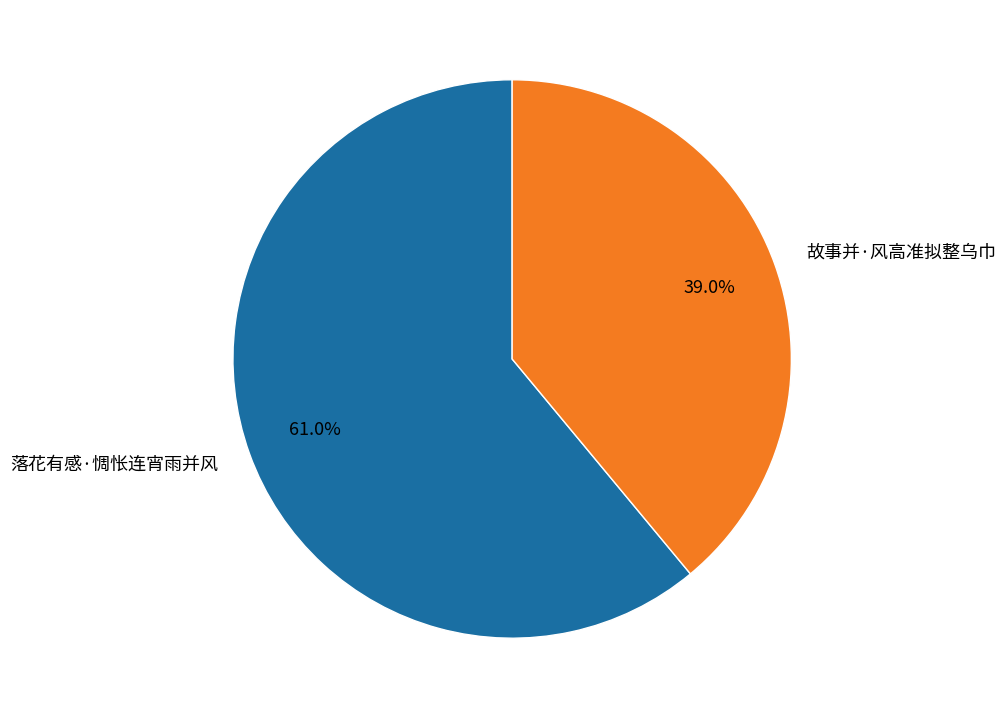

Do 落花有感·惆怅连宵雨并风 and 故事并·风高准拟整乌巾 together represent more than half of the pie?

Yes